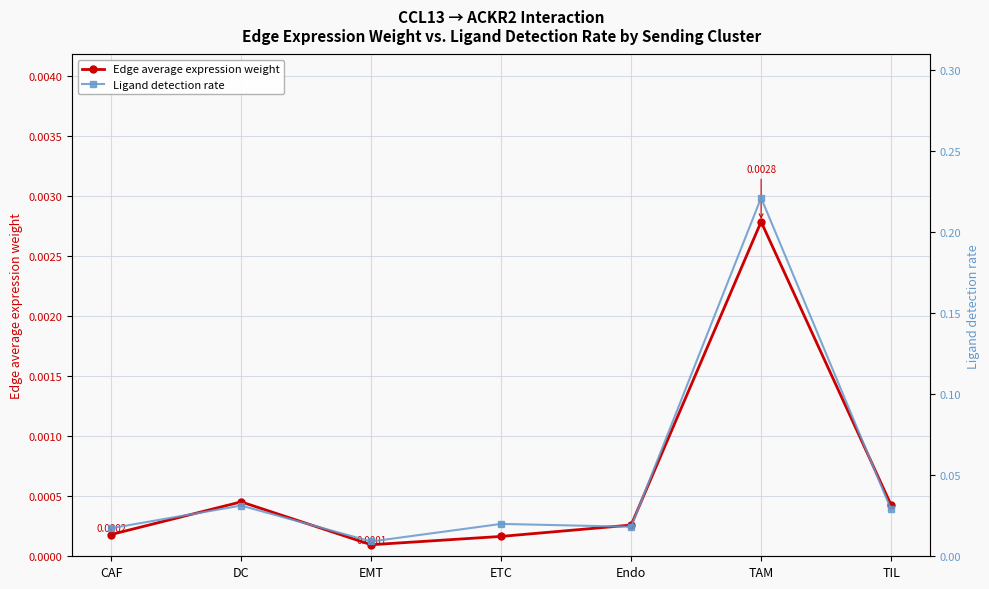

True or false: Ligand detection rate and Edge average expression weight intersect in this chart.

False